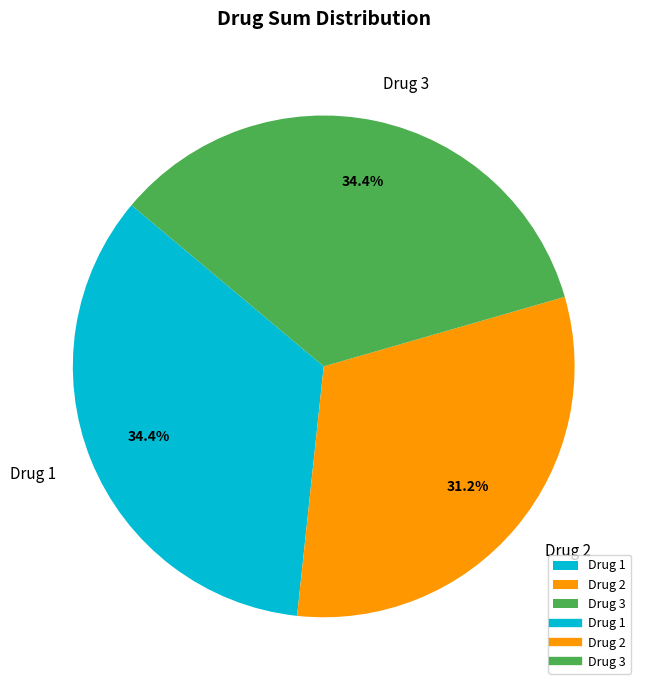

What percentage is the Drug 2 slice, to the nearest percent?

31%